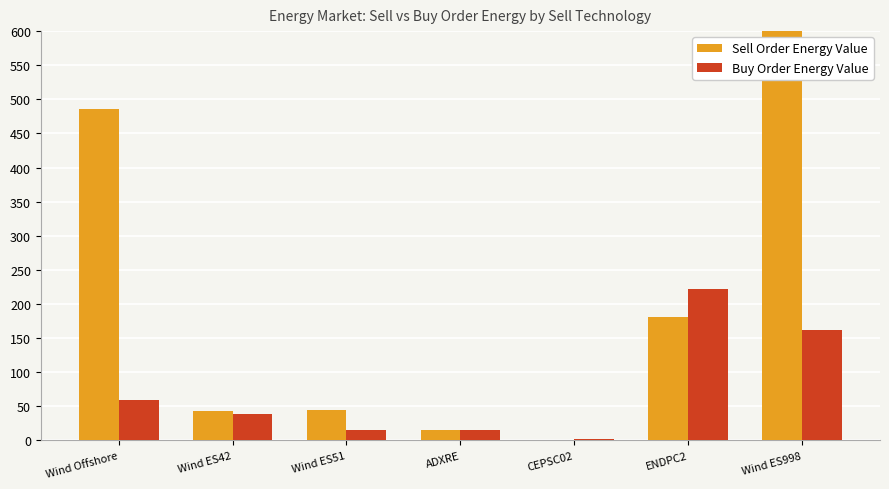

What are all the series names shown in the legend?

Sell Order Energy Value, Buy Order Energy Value